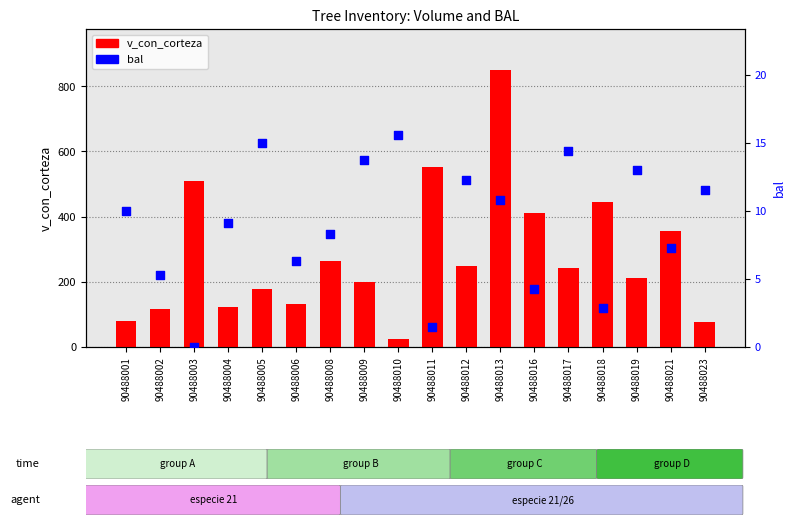

What are all the series names shown in the legend?

v_con_corteza, bal